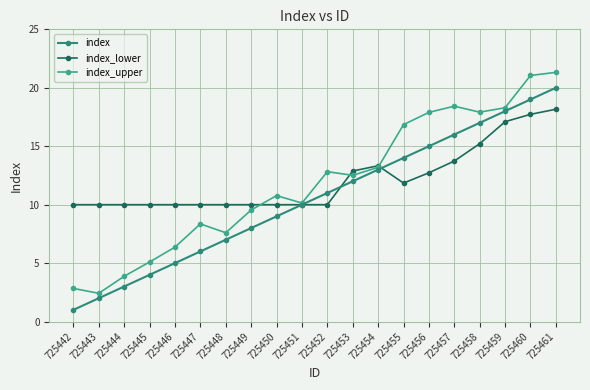

At which category does the chart reach its minimum across all series?

725442